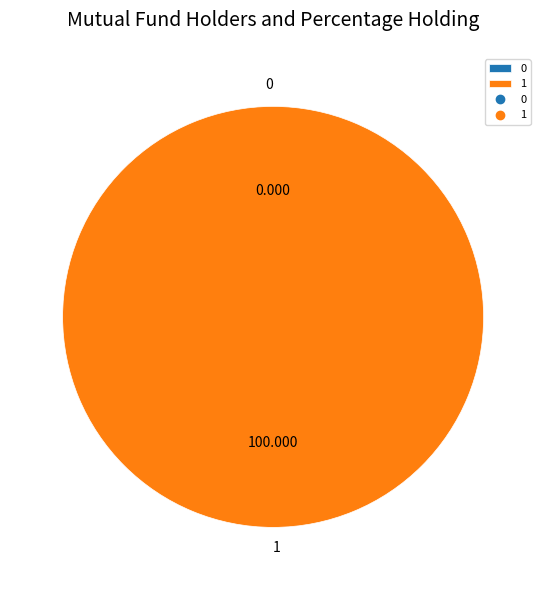

Which slice is the largest?

1